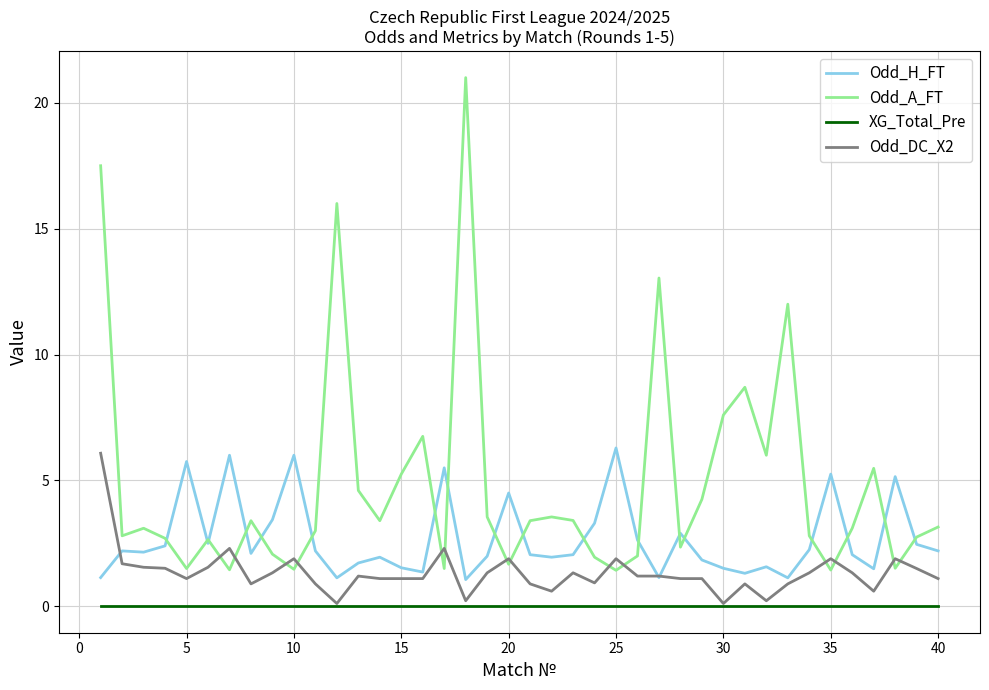

How many lines are shown in the chart?

4